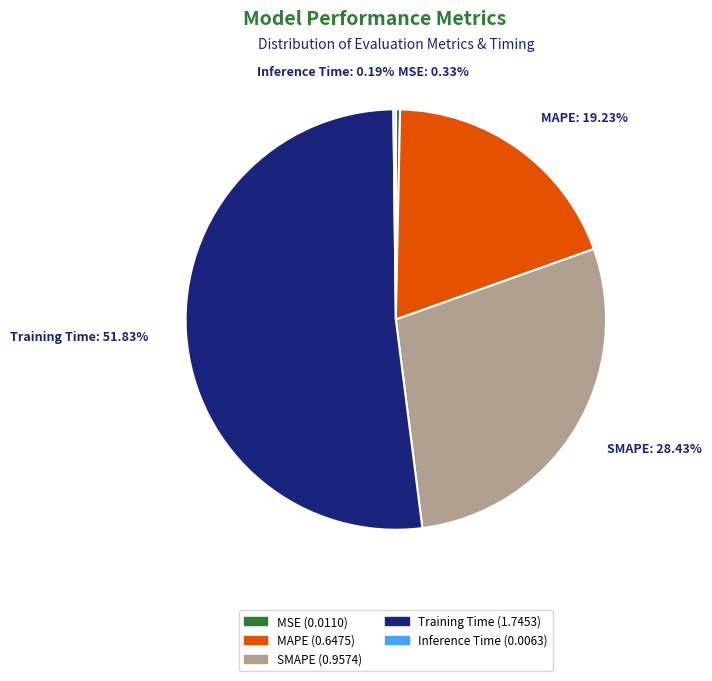

The MSE slice represents 0% of the pie. True or false?

True